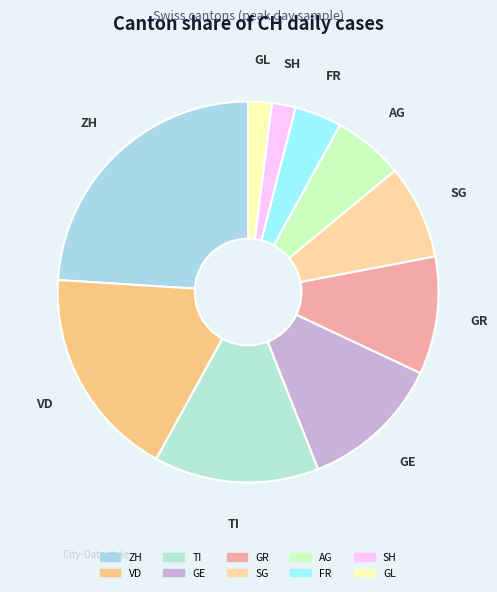

Combined, do TI and AG account for over 50%?

No